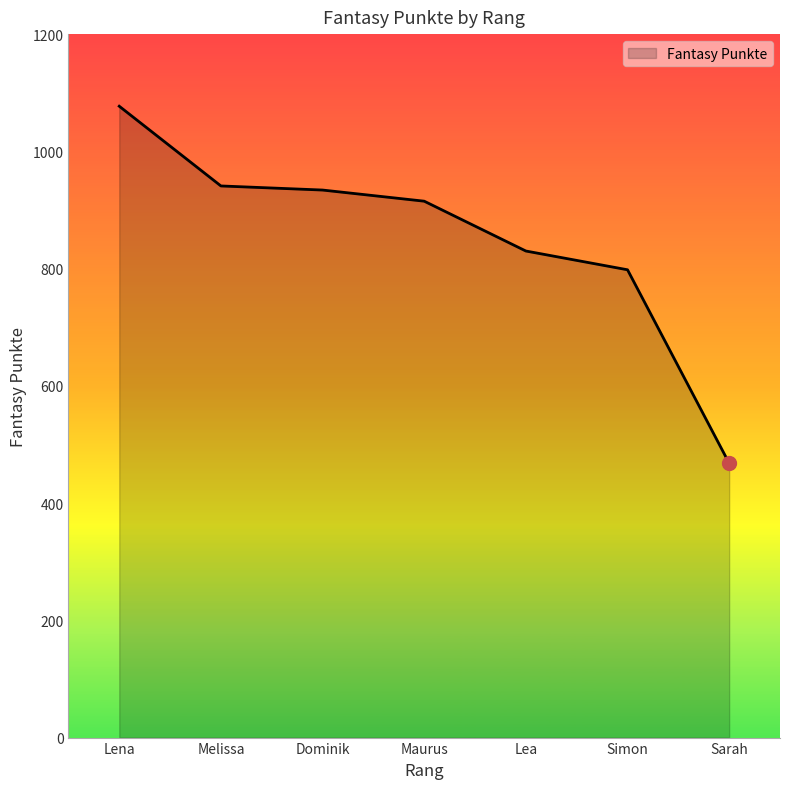

Read the value at Lea, to the nearest 100.

800